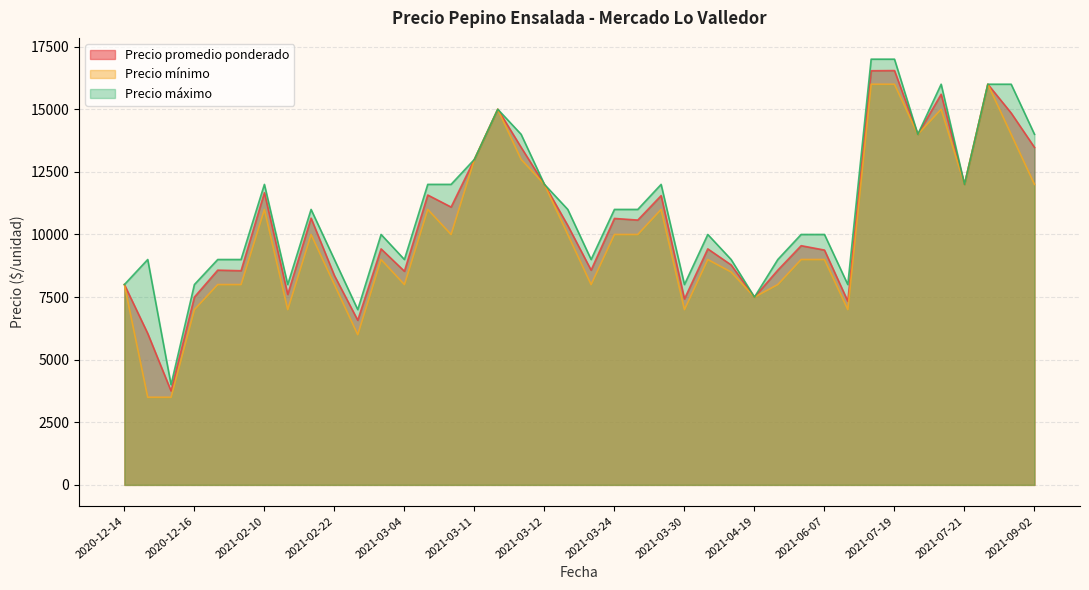

How many lines are shown in the chart?

3